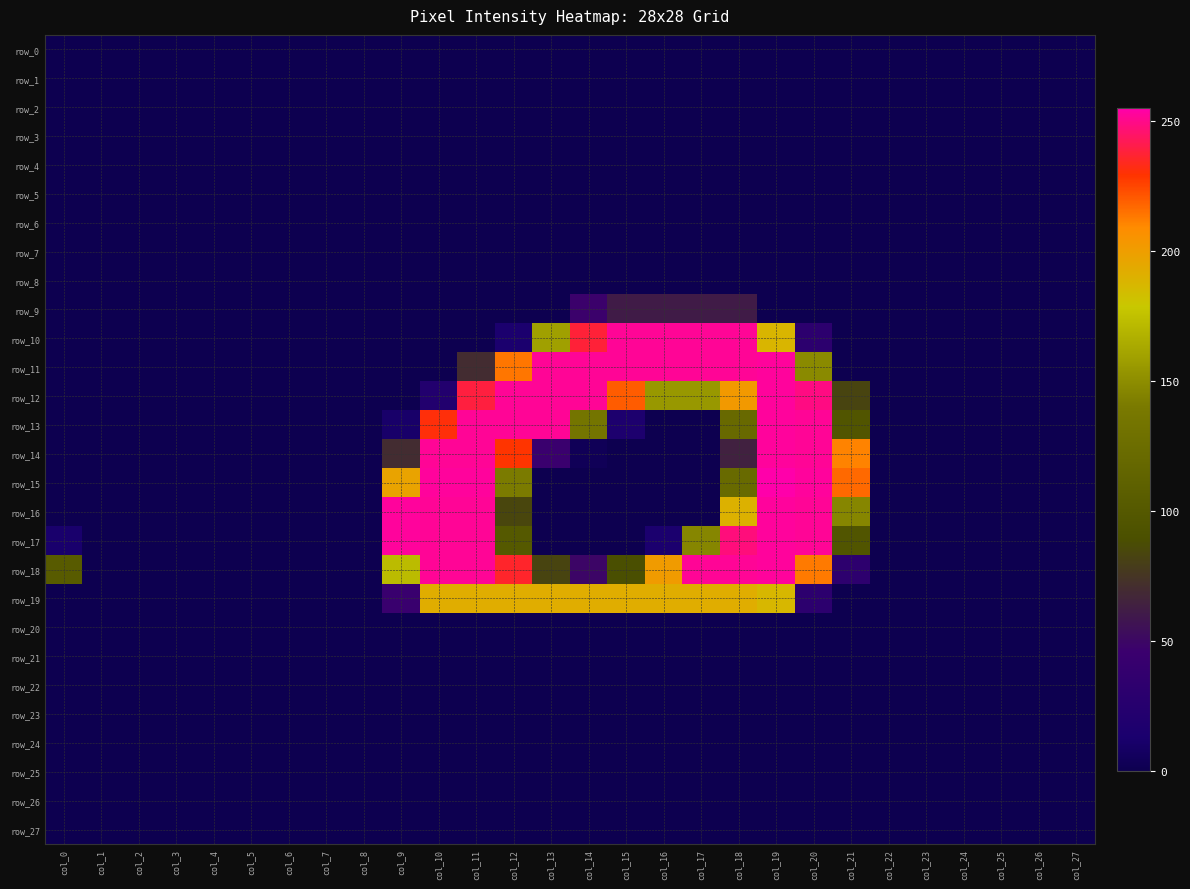

Which series has the largest total across all categories?

row_18